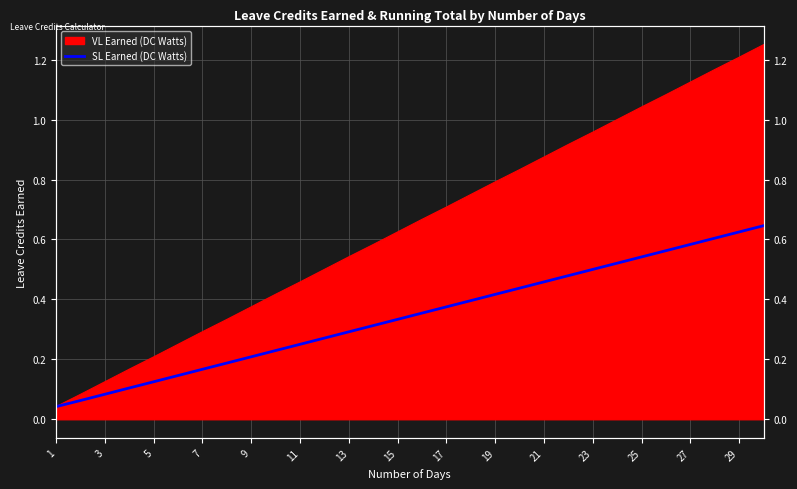

What is the label of the 24th point from the right?

7